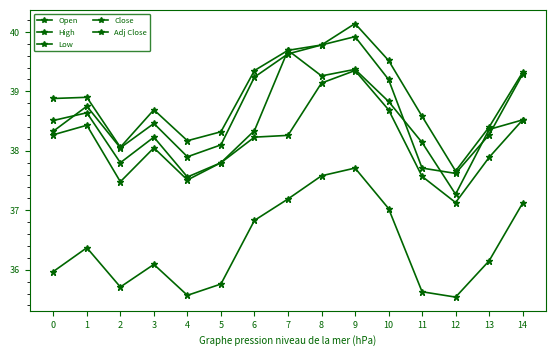

What is the lowest value of the Open series?

37.3